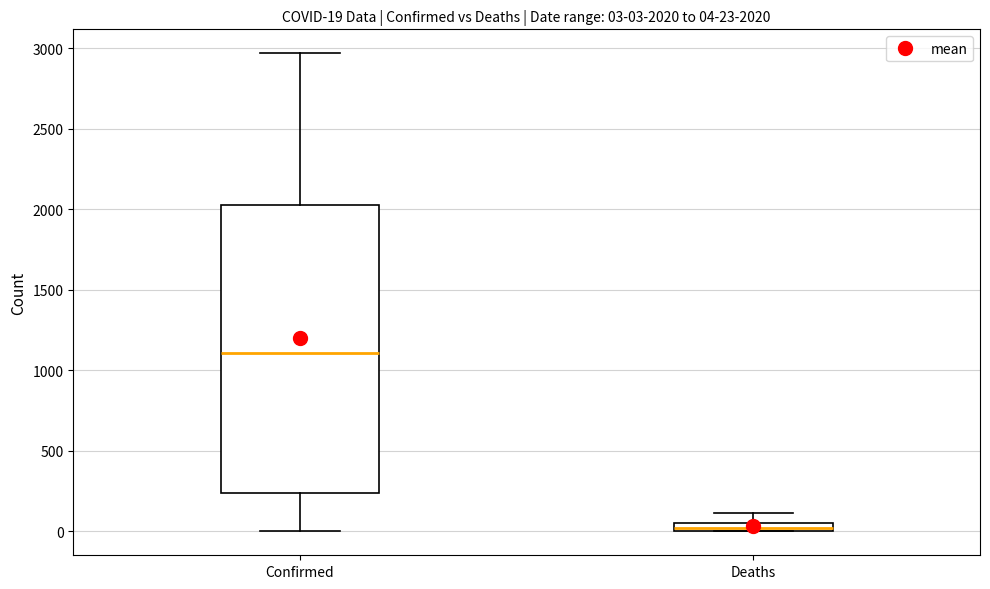

Which box's median line is the lowest?

Deaths